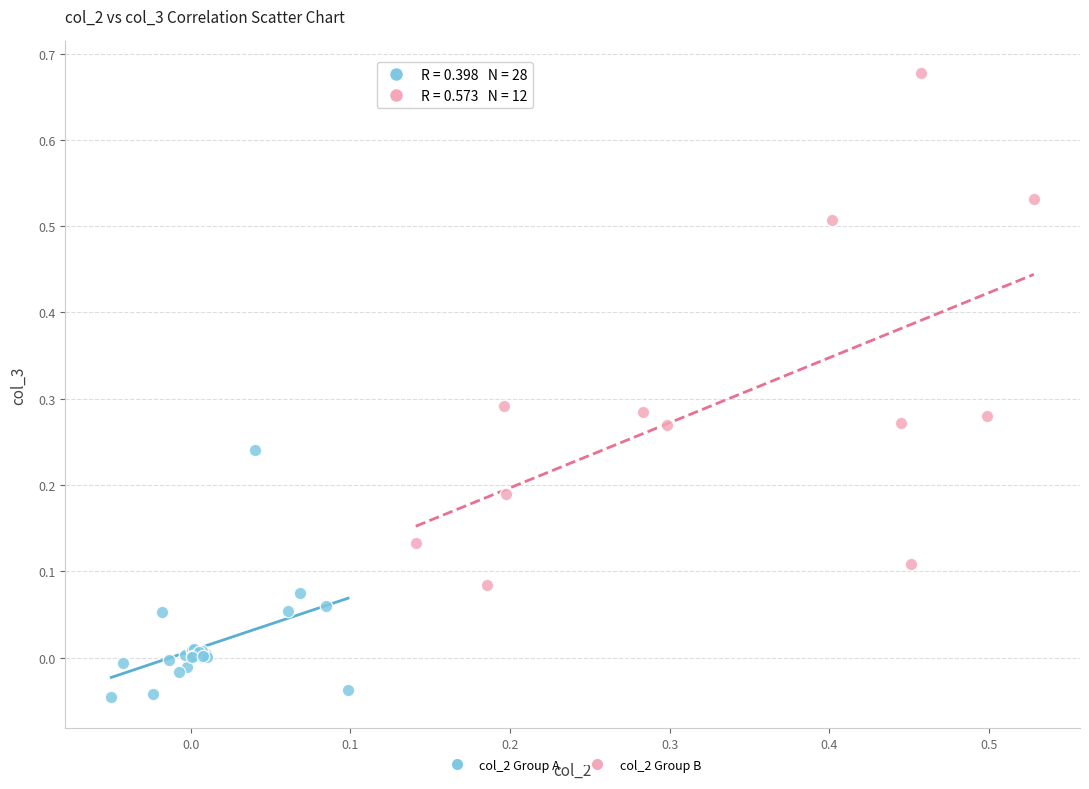

Which series contains the lowest Y value?

col_2 Group A